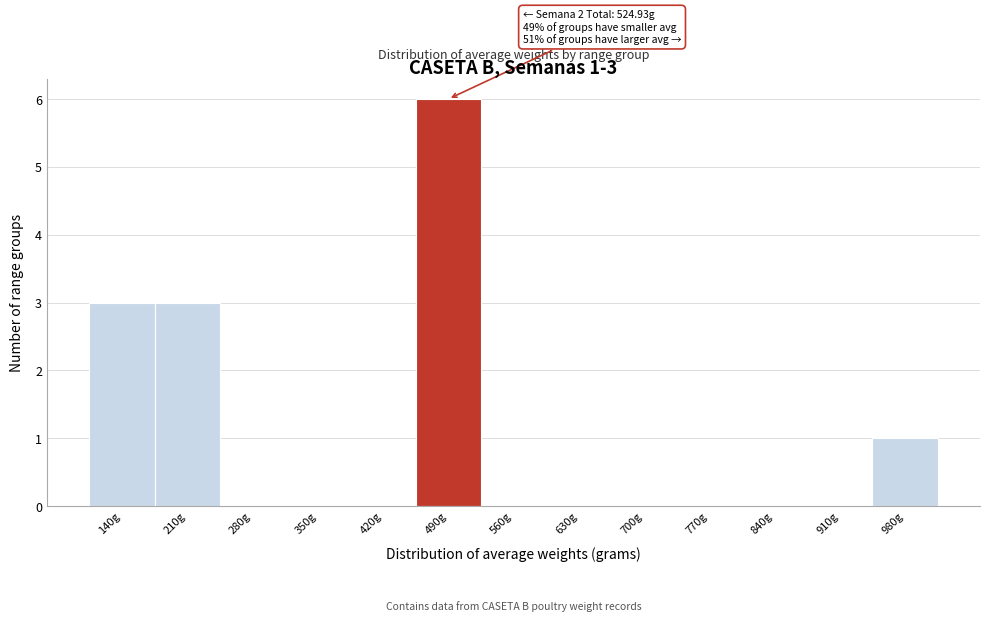

Reading left to right, list all the values displayed in this chart.

140g=3	210g=3	280g=0	350g=0	420g=0	490g=6	560g=0	630g=0	700g=0	770g=0	840g=0	910g=0	980g=1